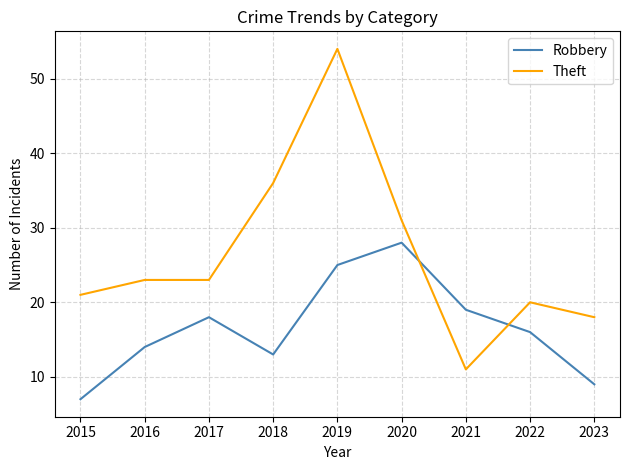

What is the difference between the maximum and minimum values in the Robbery series?

21